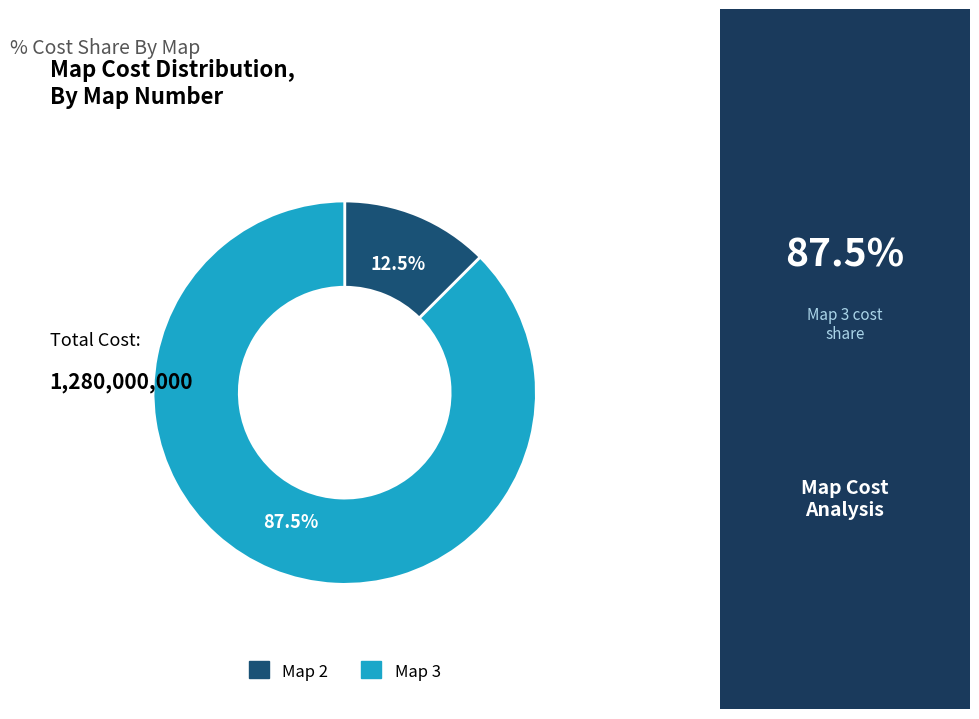

How many slices are in this pie chart?

2